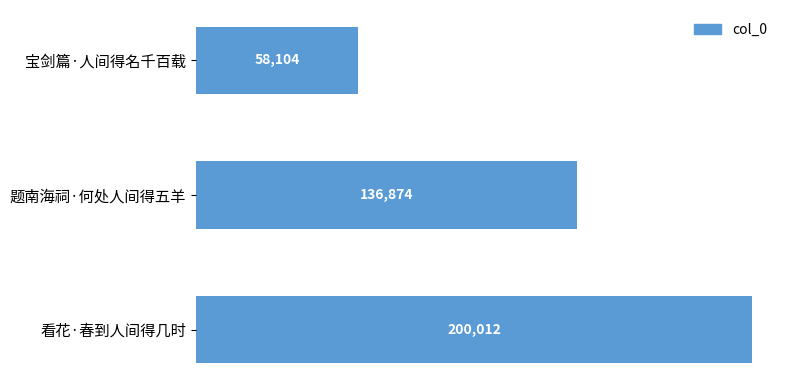

Is it true that the value at 题南海祠·何处人间得五羊 is 92025?

False